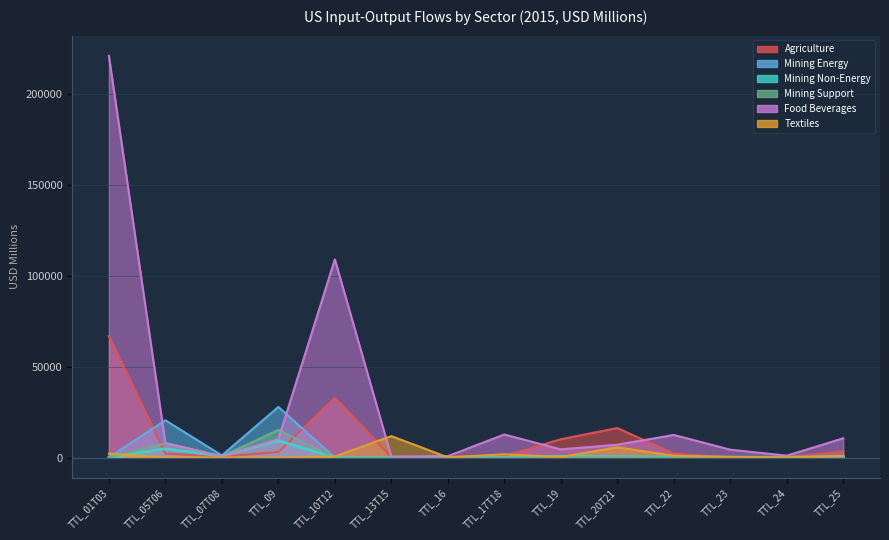

What is the sum of the Agriculture values at TTL_13T15 and TTL_07T08?

907.1